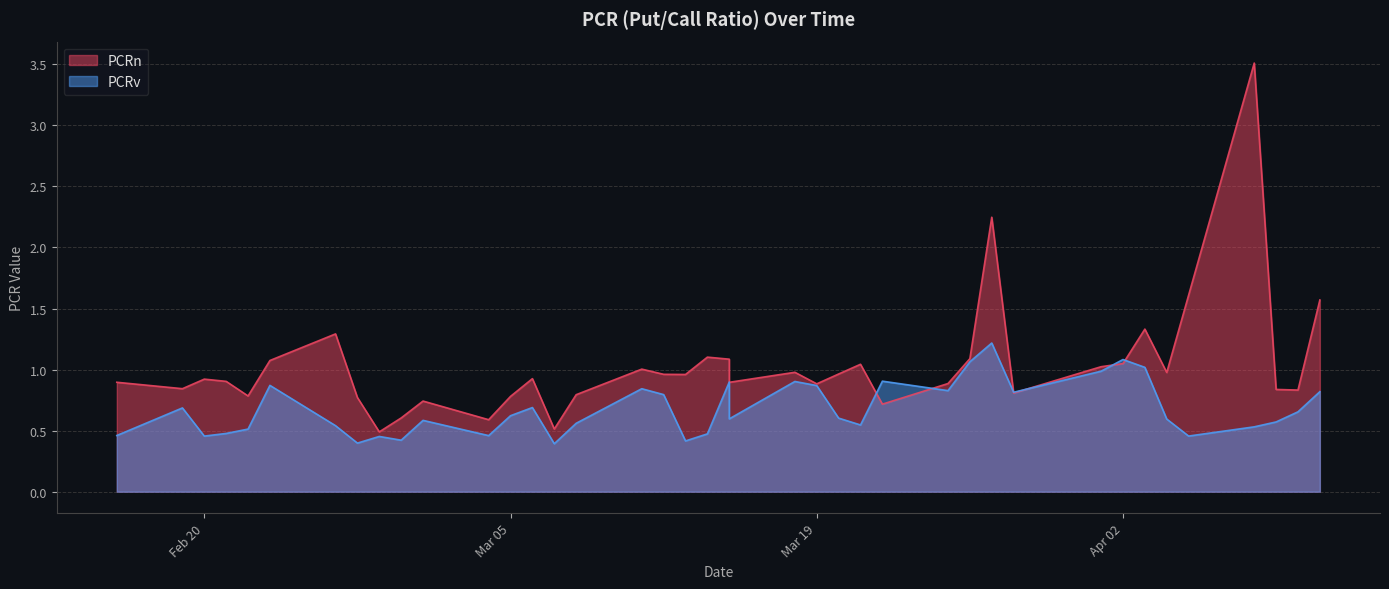

What are all the series names shown in the legend?

PCRn, PCRv